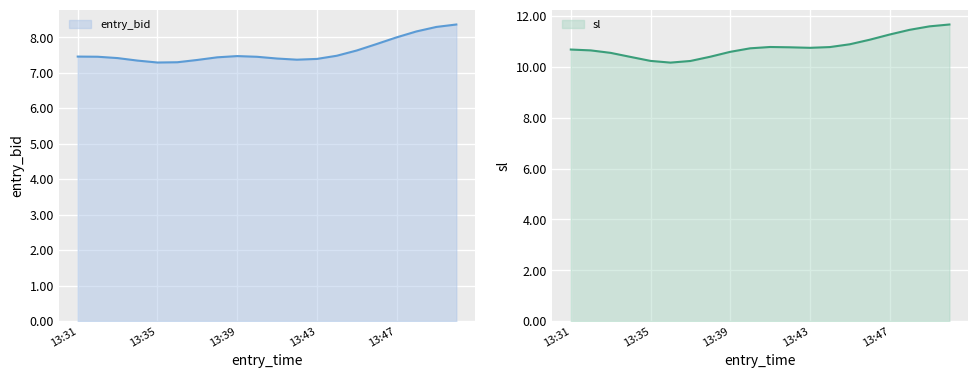

What is the maximum value for entry_bid?

8.4